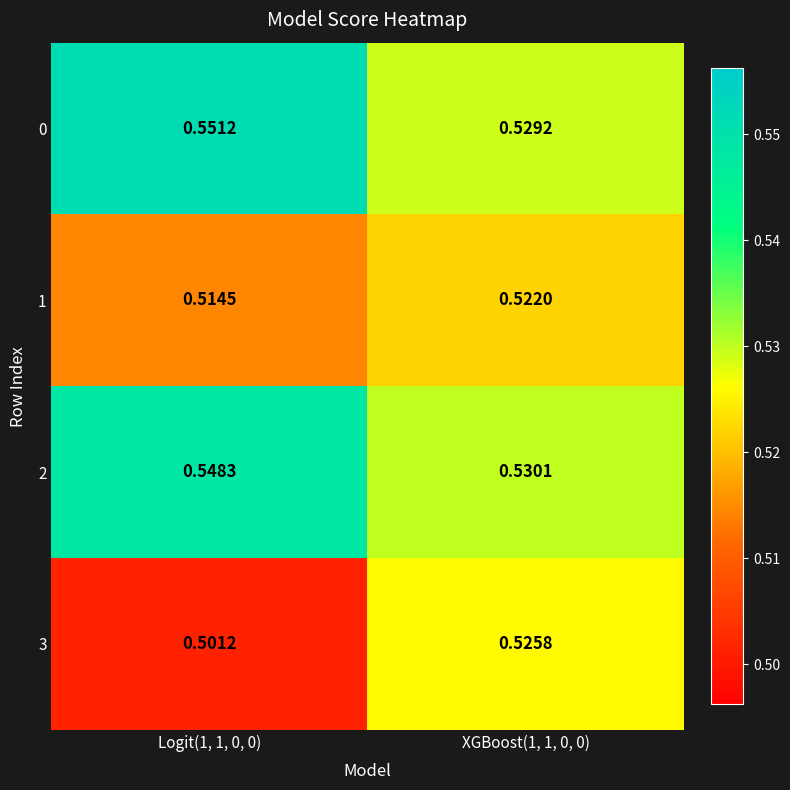

Which label corresponds to the smallest value in the chart?

Logit(1, 1, 0, 0)